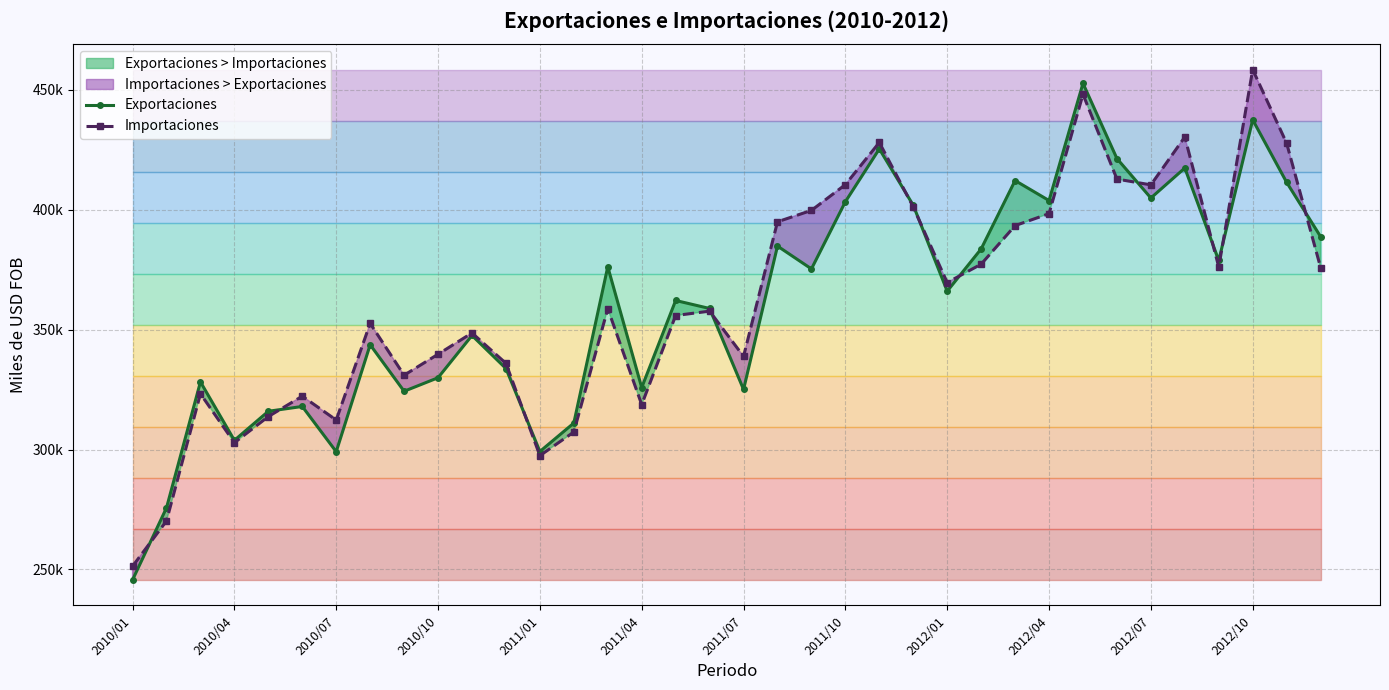

Which series has the widest spread of values?

Importaciones